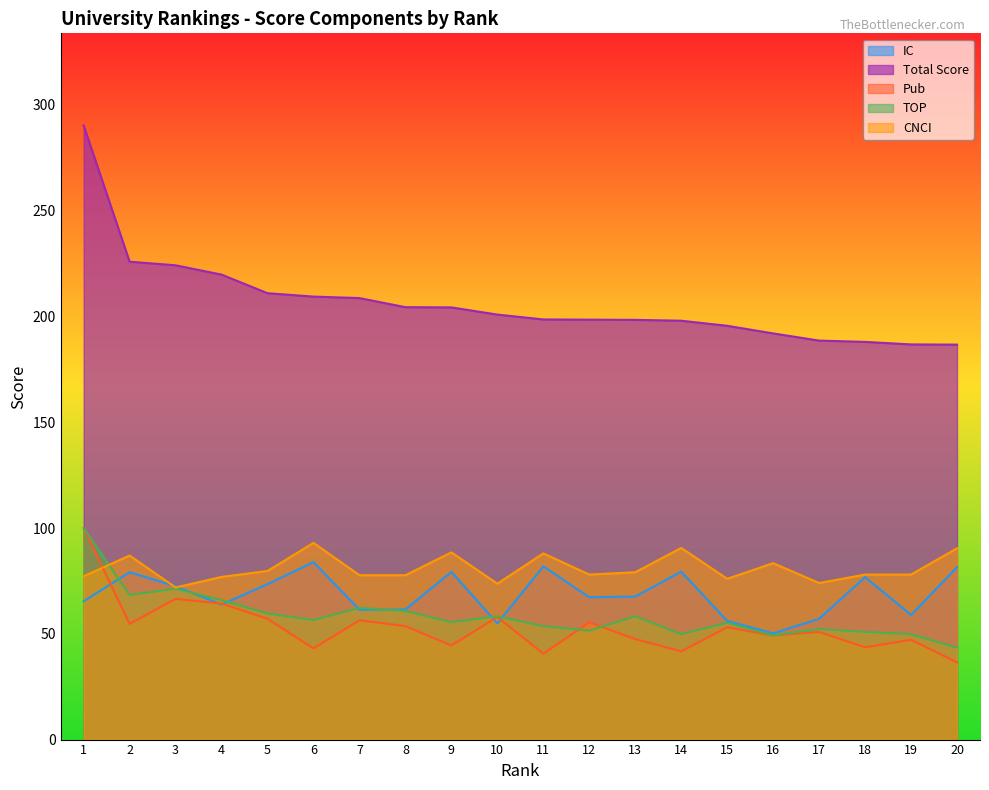

How many data points does each series have?

20